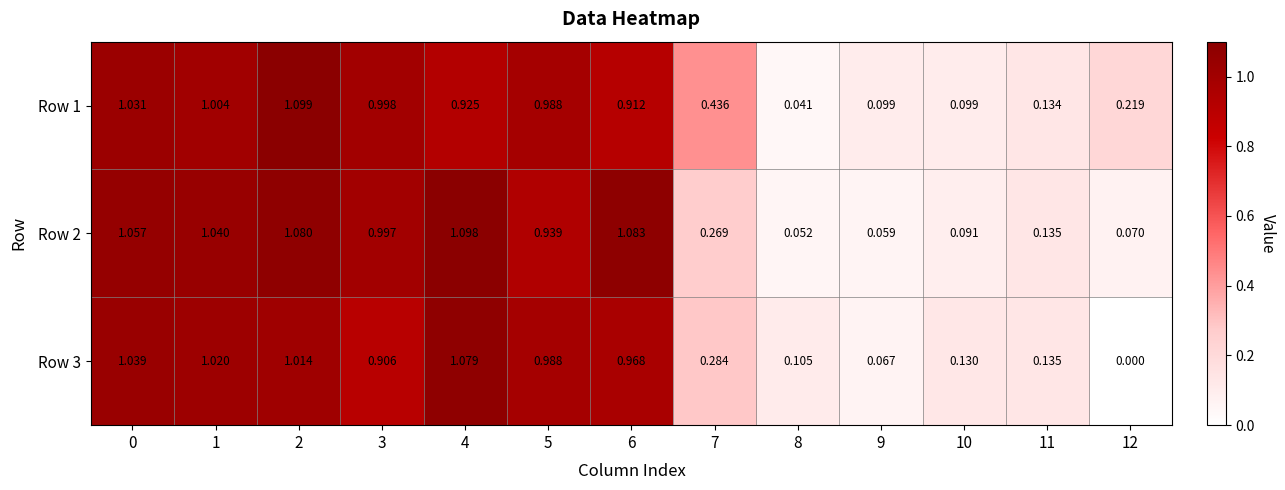

Which label corresponds to the smallest value in the chart?

12